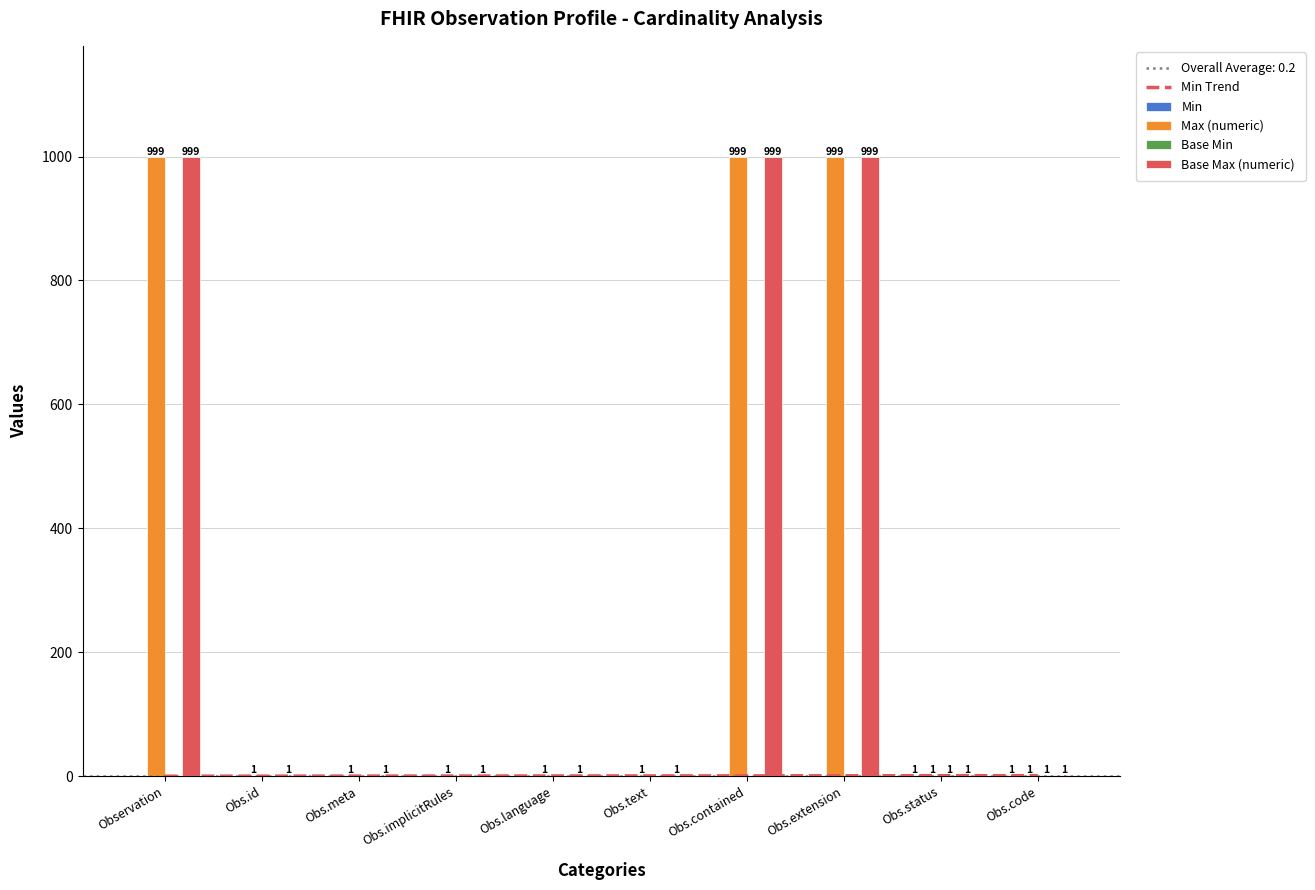

What is the greatest value displayed?

999.0